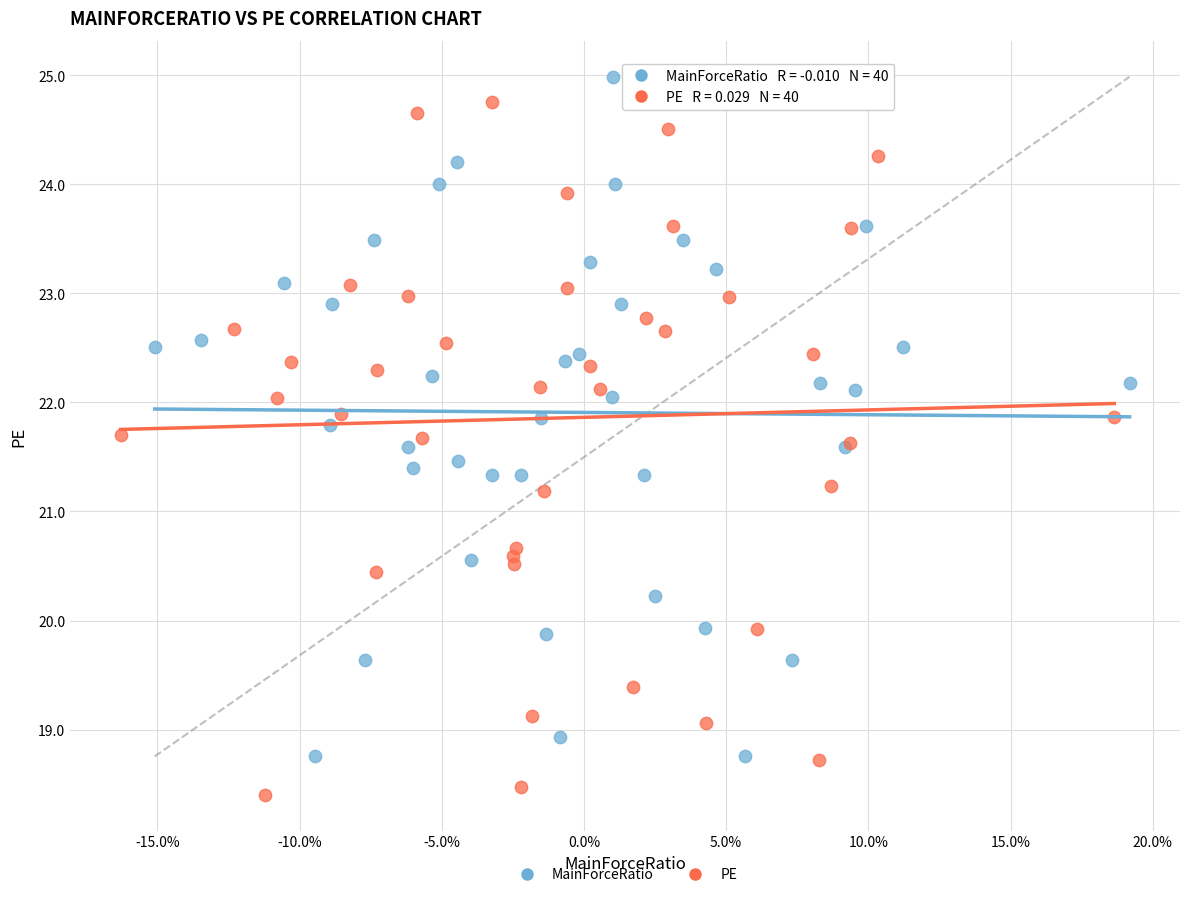

Which series reaches the maximum Y coordinate?

MainForceRatio